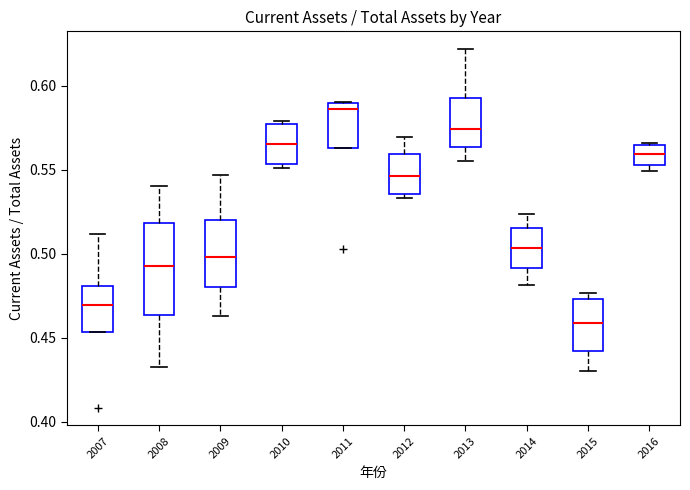

Comparing the boxes themselves (not the whiskers), which one is the tallest?

2008